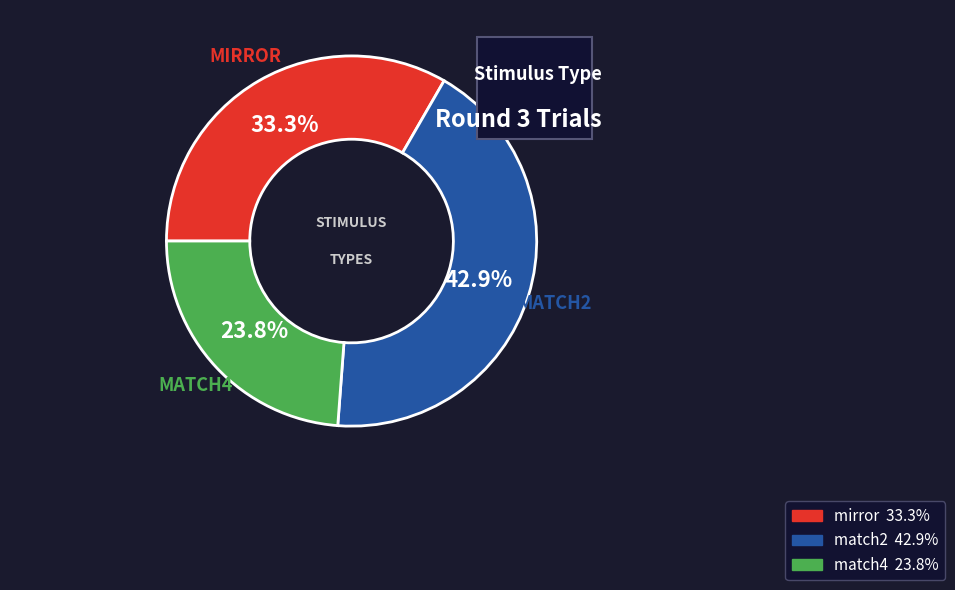

Which has a higher value, match2 or match4?

match2